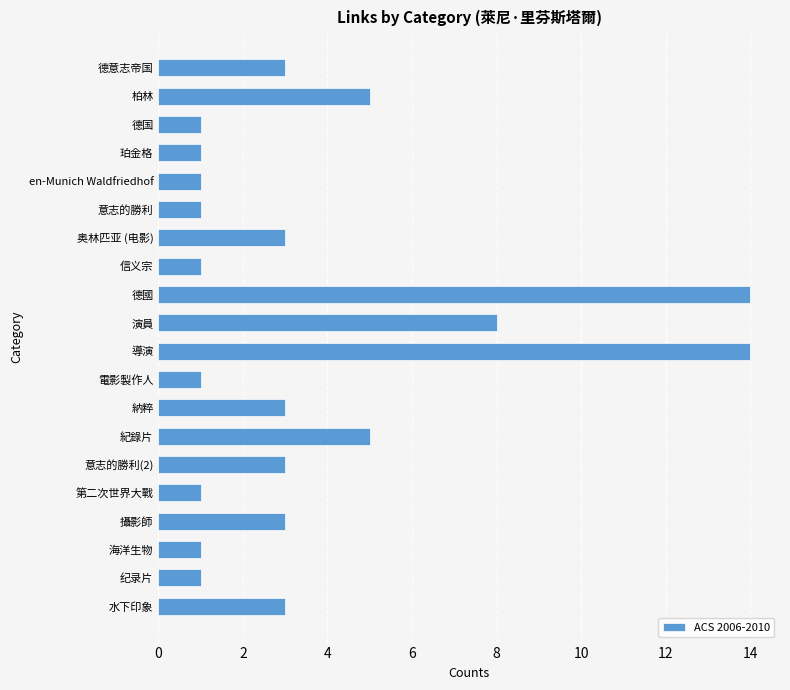

What is the difference between the maximum and minimum values?

13